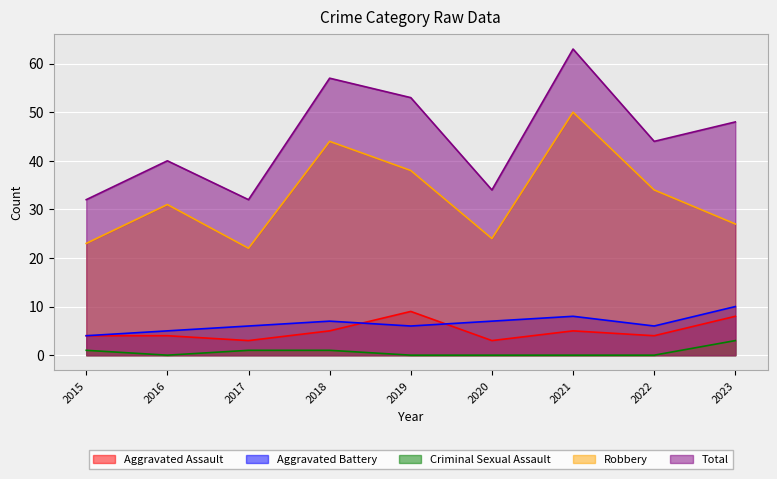

True or false: Aggravated Assault and Total intersect in this chart.

False